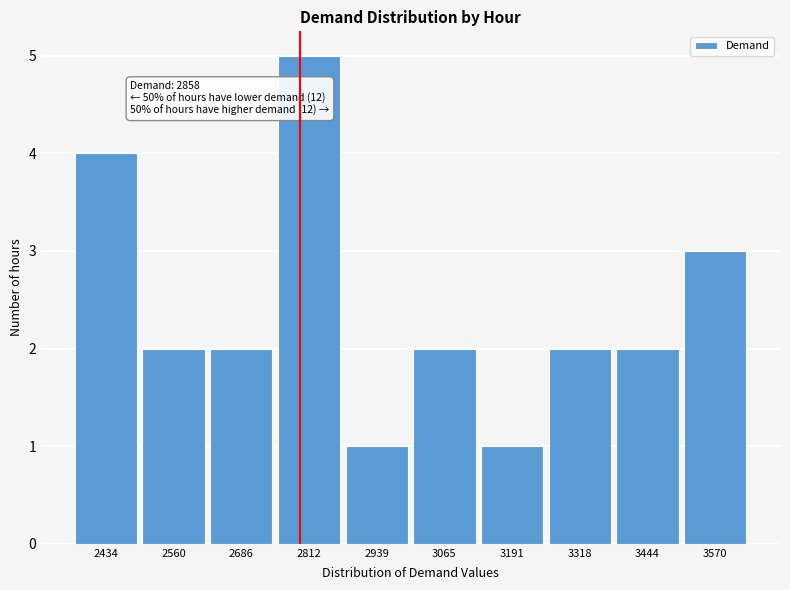

Reading left to right, transcribe all the data shown in this chart.

4	2	2	5	1	2	1	2	2	3